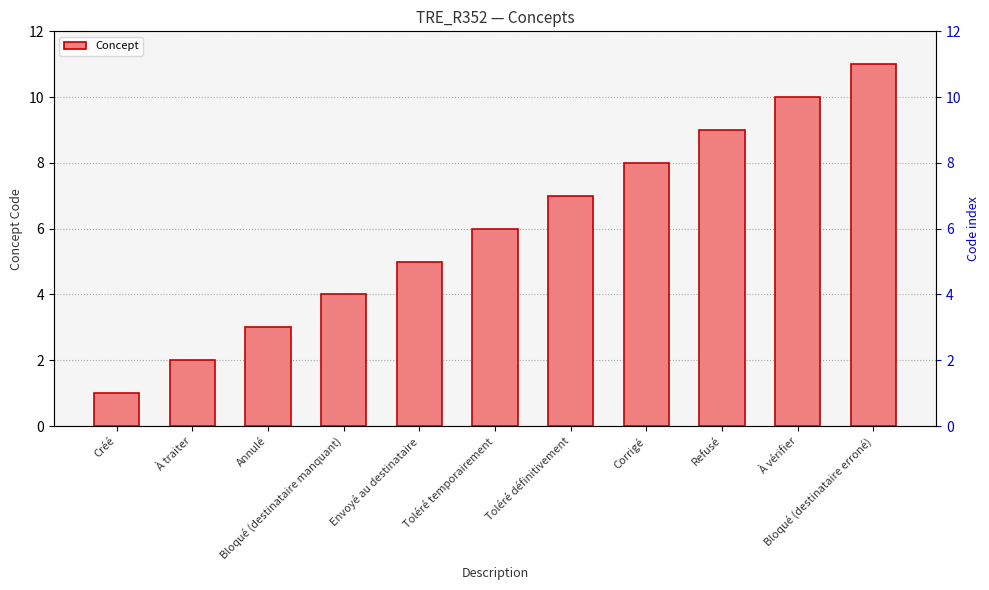

At which label does the data first exceed 6?

Toléré définitivement